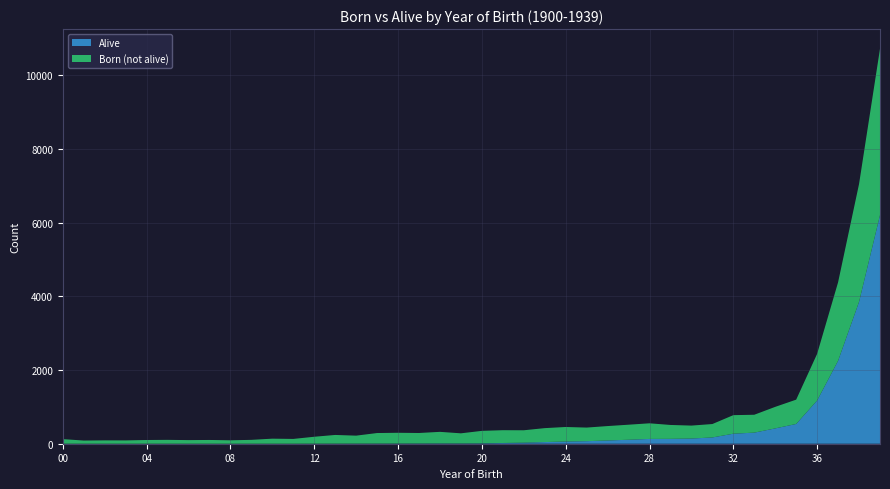

Reading left to right, extract all data points from this chart.

Born: 1900=125	1901=86	1902=91	1903=90	1904=101	1905=105	1906=98	1907=102	1908=93	1909=105	1910=137	1911=130	1912=189	1913=238	1914=219	1915=290	1916=297	1917=291	1918=322	1919=282	1920=349	1921=367	1922=365	1923=423	1924=454	1925=438	1926=479	1927=516	1928=554	1929=509	1930=492	1931=534	1932=775	1933=786	1934=1000	1935=1196	1936=2439	1937=4380	1938=7046	1939=10714
Alive: 1900=0	1901=0	1902=0	1903=0	1904=0	1905=0	1906=0	1907=0	1908=0	1909=0	1910=0	1911=0	1912=1	1913=2	1914=3	1915=4	1916=5	1917=6	1918=8	1919=7	1920=10	1921=20	1922=29	1923=45	1924=60	1925=69	1926=88	1927=108	1928=130	1929=132	1930=141	1931=170	1932=272	1933=301	1934=416	1935=536	1936=1173	1937=2250	1938=3849	1939=6202